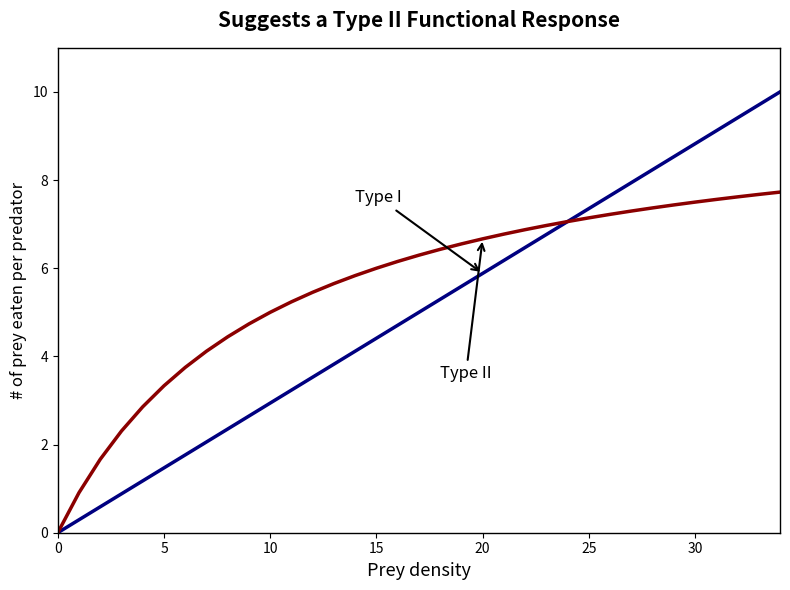

What is the greatest value displayed?

10.0